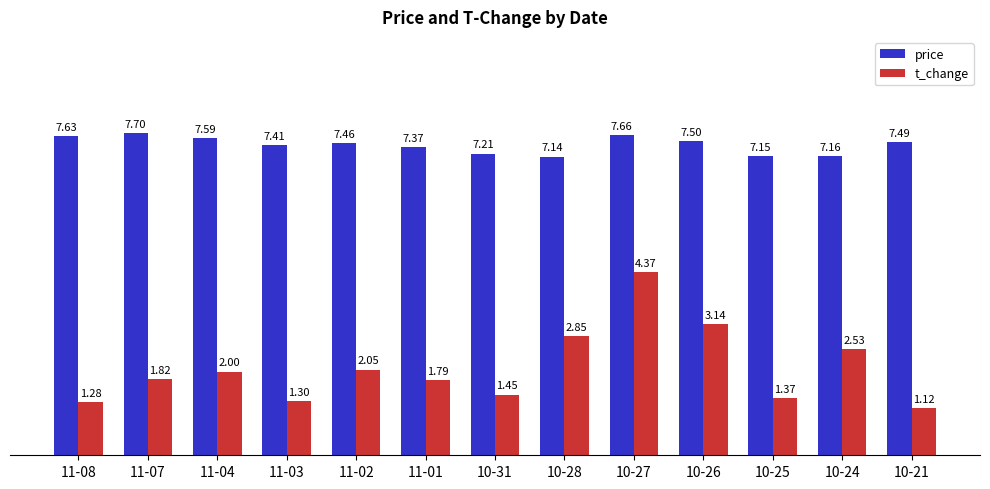

Rank the series at 11-04 from lowest to highest value.

t_change, price